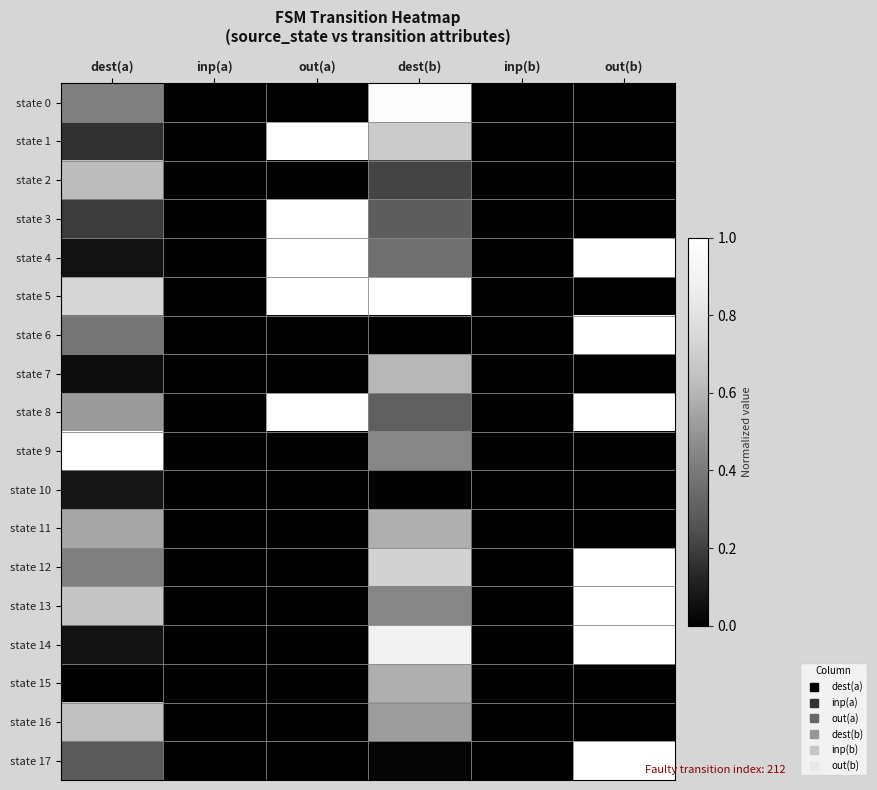

Which series has the largest total across all categories?

state 8